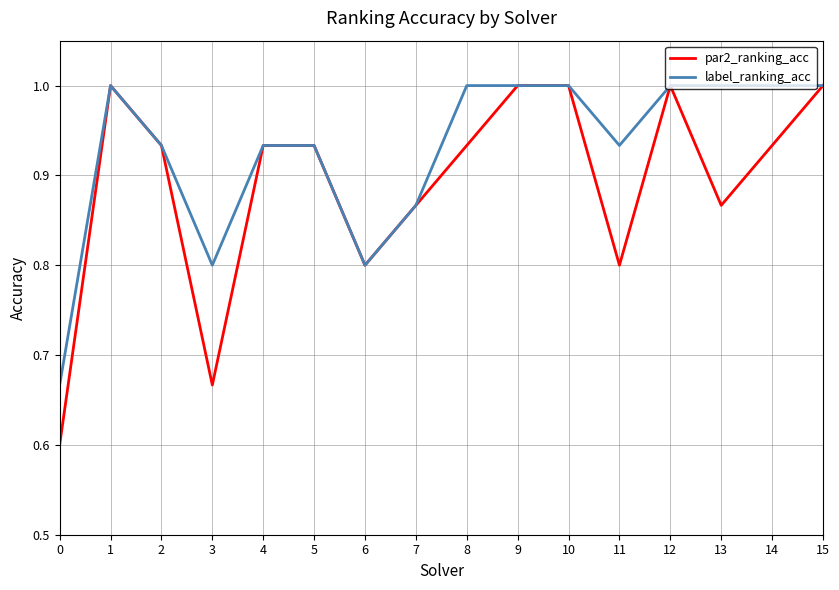

Is this an area chart (filled region under the line)?

No